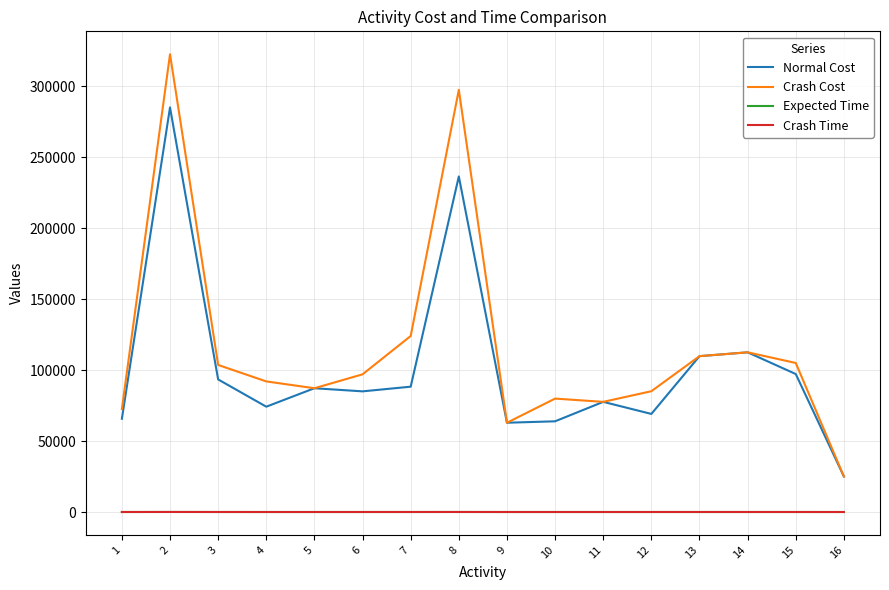

What is the difference between the Expected Time values at 12 and 5?

1.7